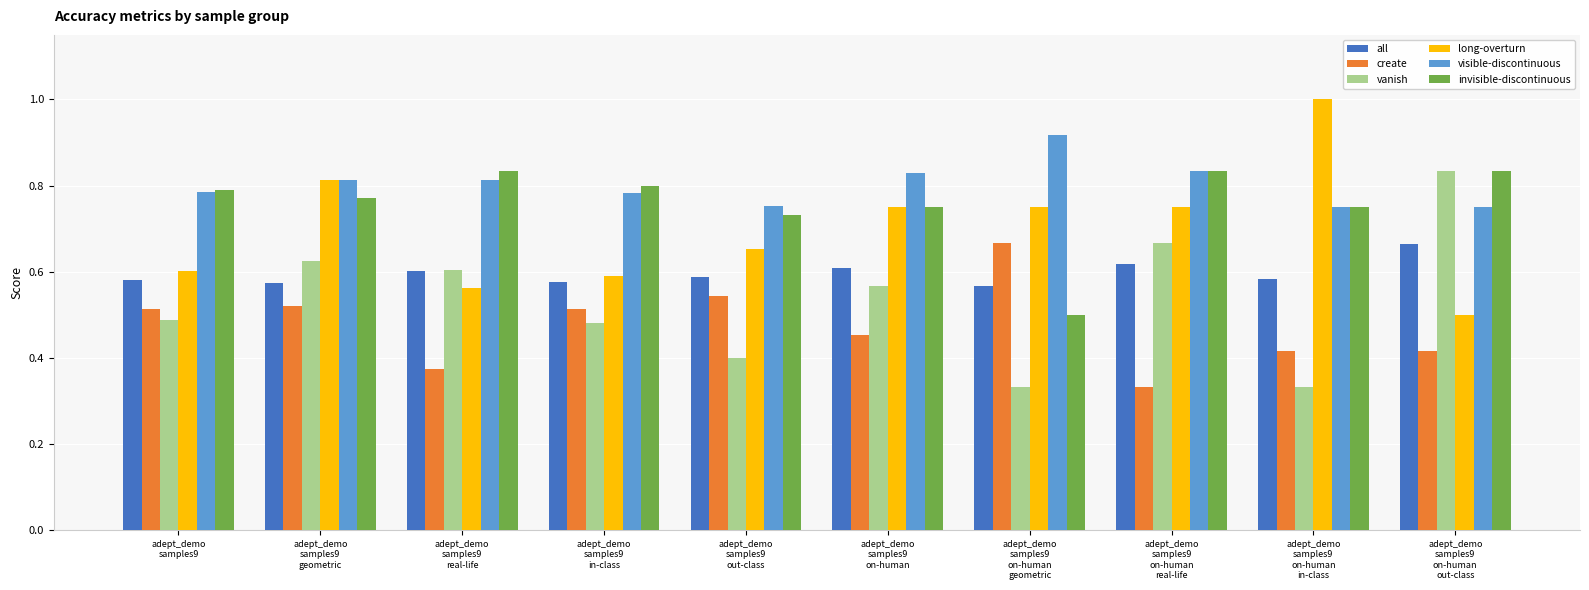

How many bars are there in each group?

6